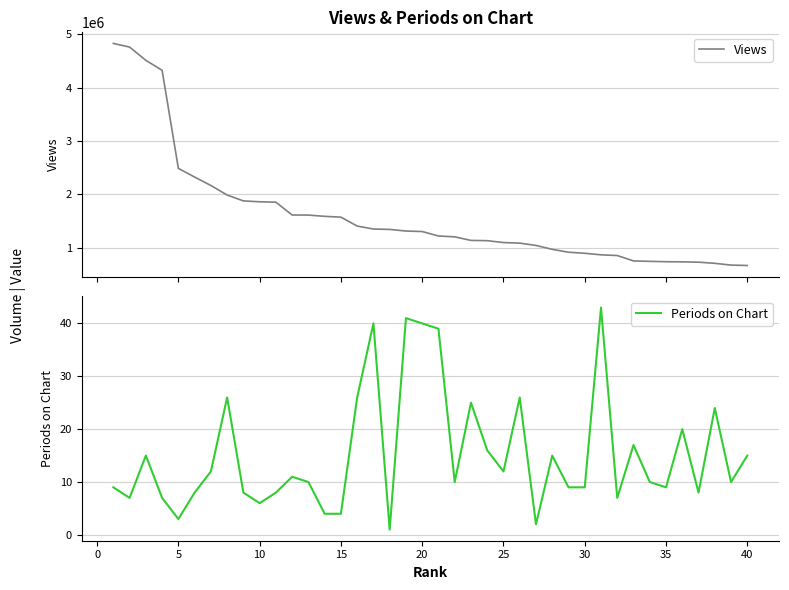

Reading left to right, list all the values displayed in this chart.

Views: 4827498	4759097	4510494	4323438	2484893	2322583	2164113	1986113	1875192	1859339	1851070	1611083	1610299	1585759	1570938	1403710	1348296	1341069	1310507	1301275	1217662	1201768	1134949	1130041	1094566	1083913	1040302	967452	913498	893723	864502	851541	750060	742258	735522	732718	726691	705294	672327	664618
Periods on Chart: 9	7	15	7	3	8	12	26	8	6	8	11	10	4	4	26	40	1	41	40	39	10	25	16	12	26	2	15	9	9	43	7	17	10	9	20	8	24	10	15